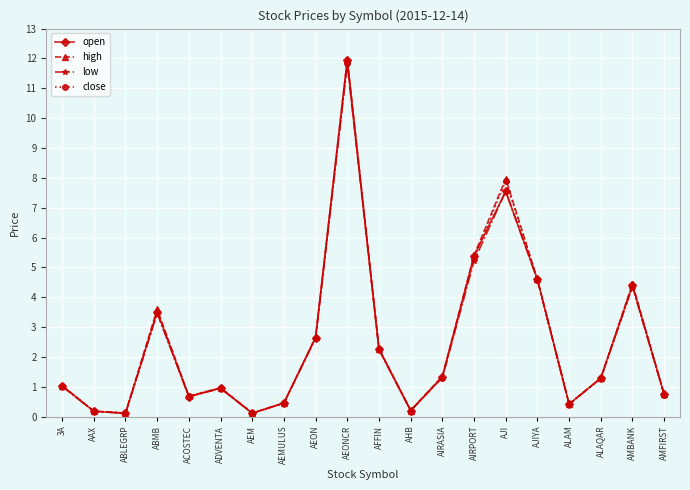

Which series has the largest range (max minus min)?

open